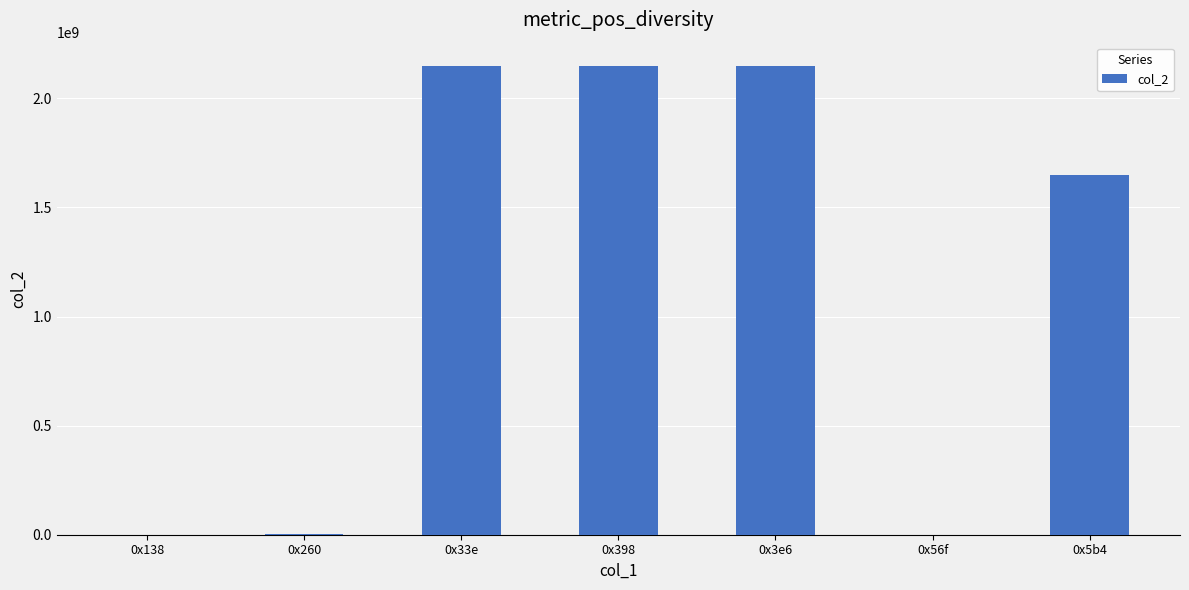

How many series are shown in this chart?

1